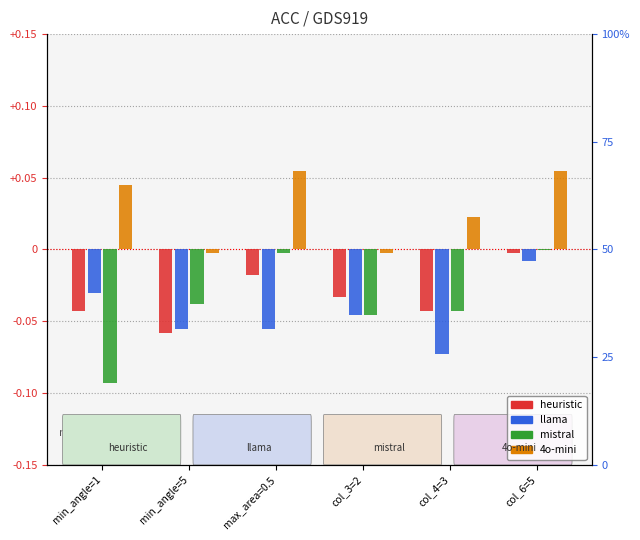

What are all the series names shown in the legend?

heuristic, llama, mistral, 4o-mini